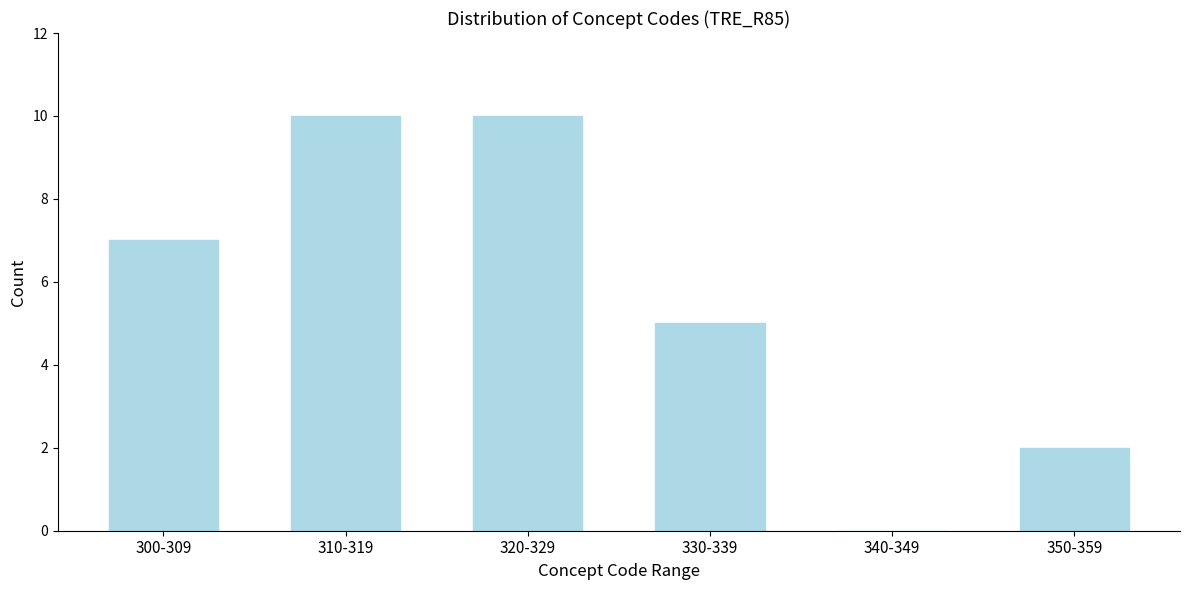

Reading right to left, transcribe all the data shown in this chart.

350-359=2	340-349=0	330-339=5	320-329=10	310-319=10	300-309=7